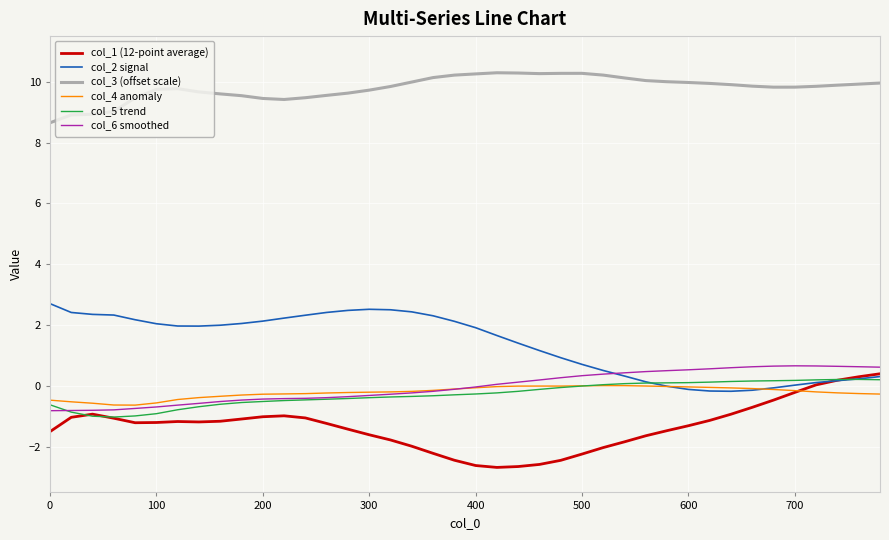

What is the maximum value for col_3 (offset scale)?

10.3